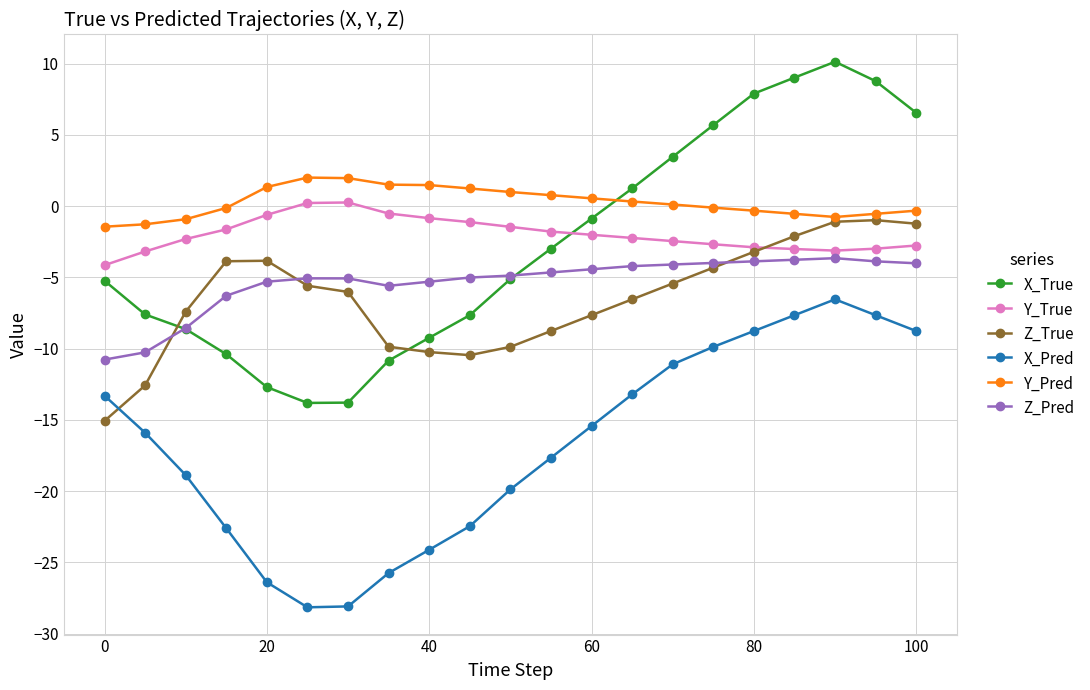

Which series has the widest spread of values?

X_True